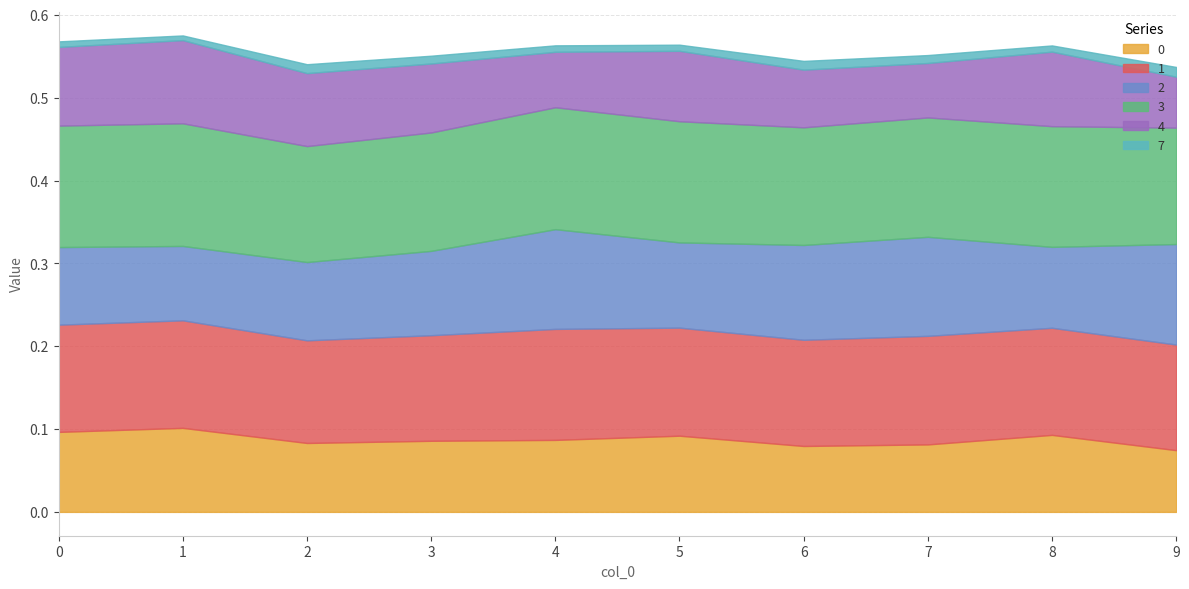

What is the total value across all series at 8?

0.6